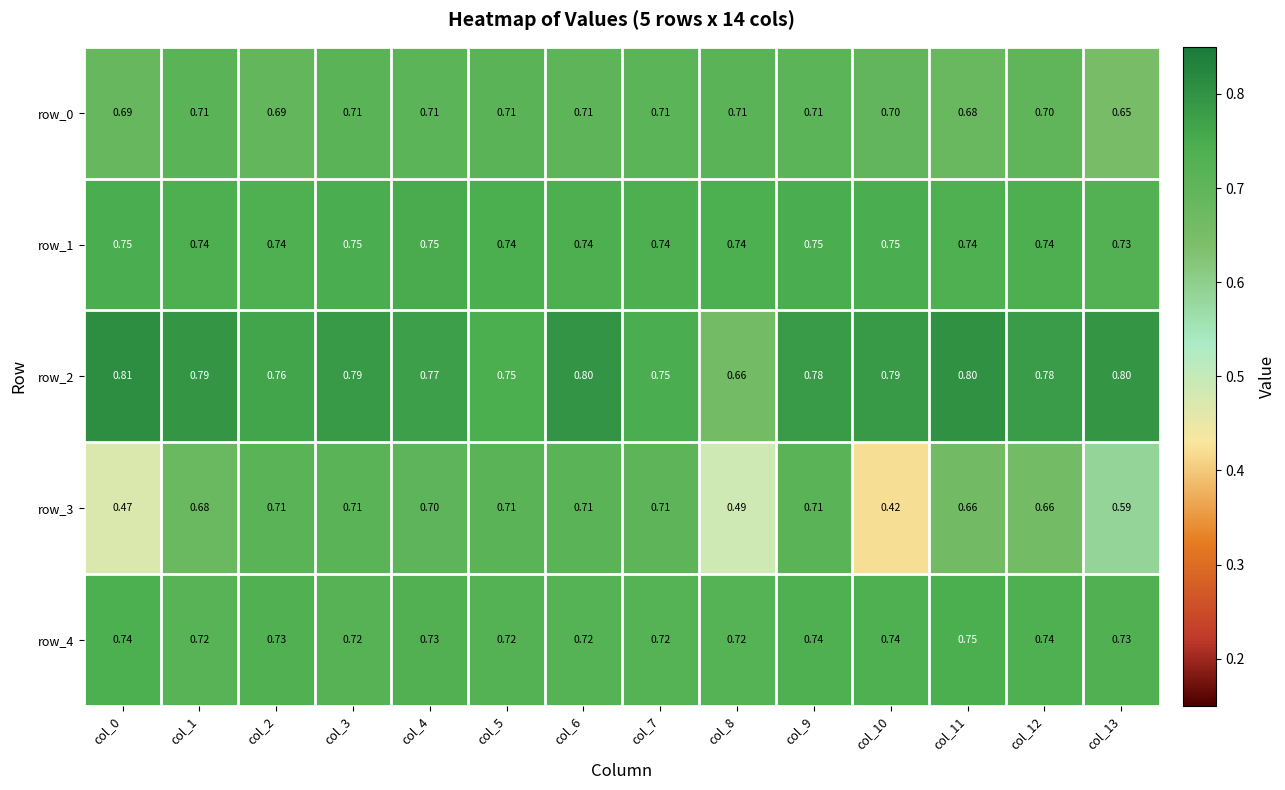

At how many categories does at least one series exceed 0?

14